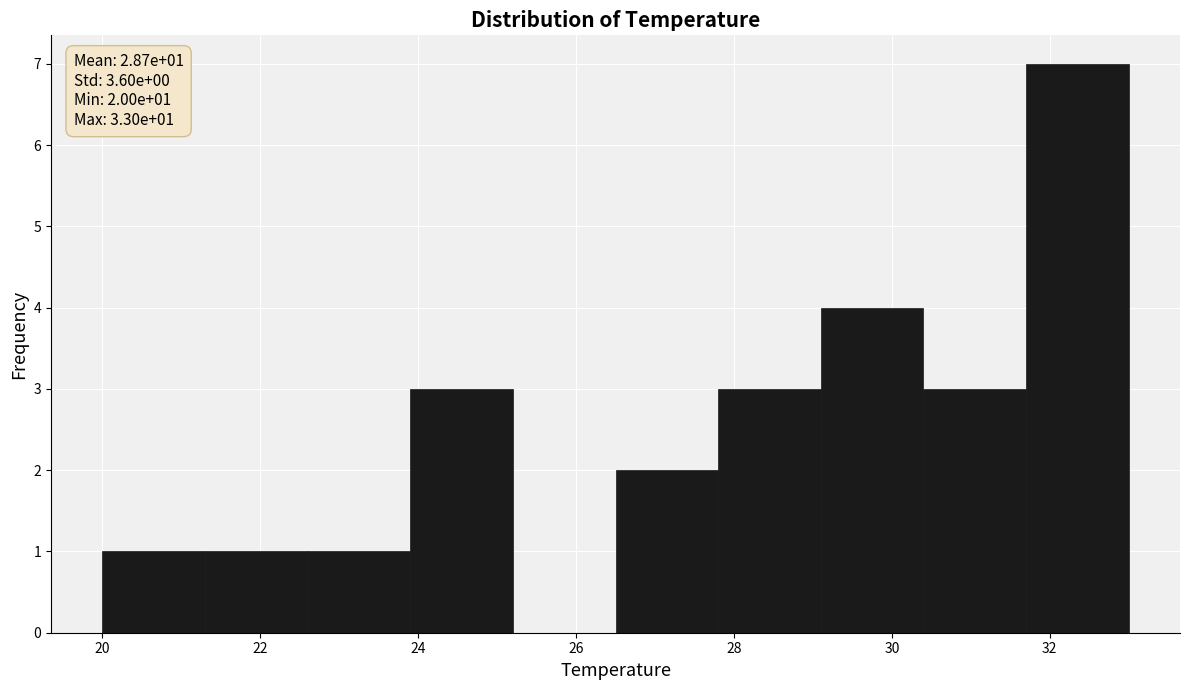

Which range on the x-axis has the tallest bar?

31.7 to 33.0